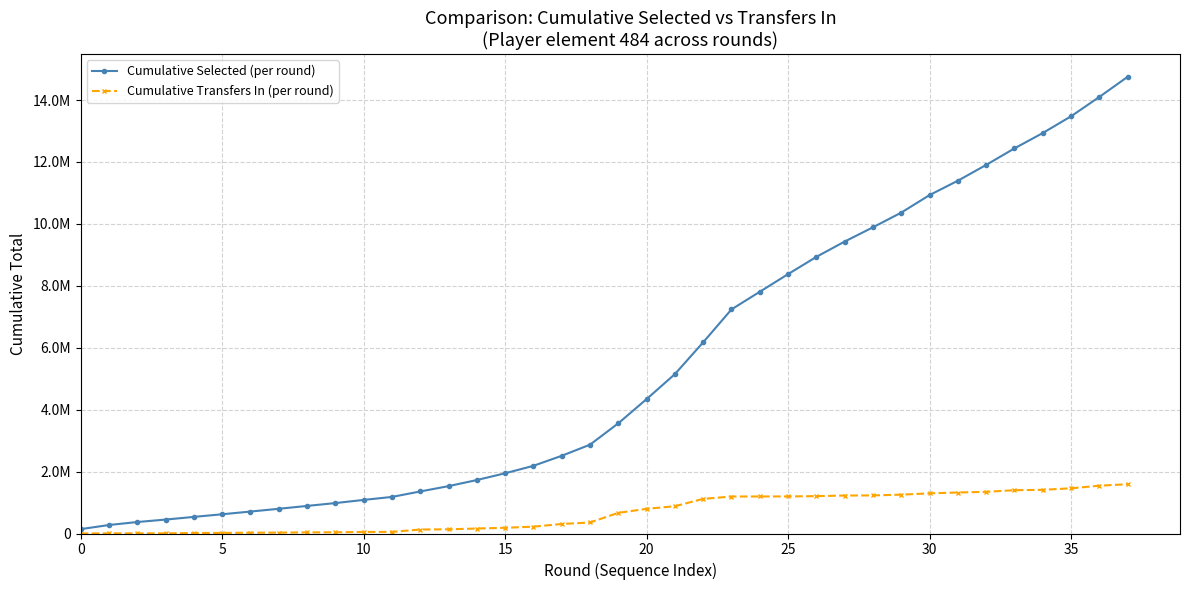

What are all the series names shown in the legend?

Cumulative Selected (per round), Cumulative Transfers In (per round)